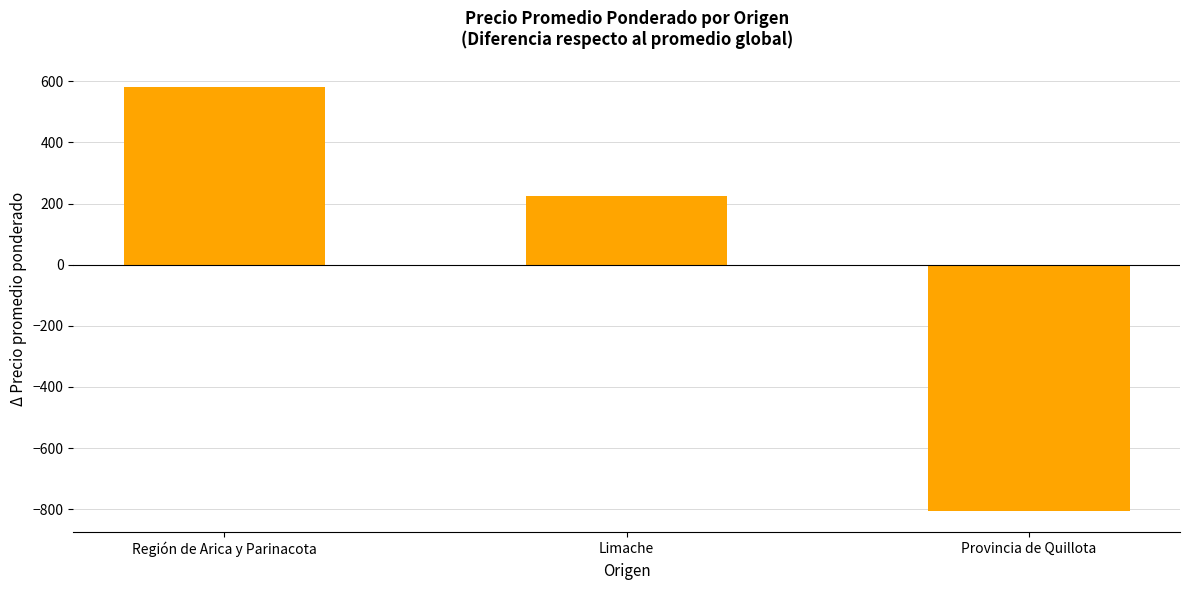

Which has a higher value, Región de Arica y Parinacota or Provincia de Quillota?

Región de Arica y Parinacota